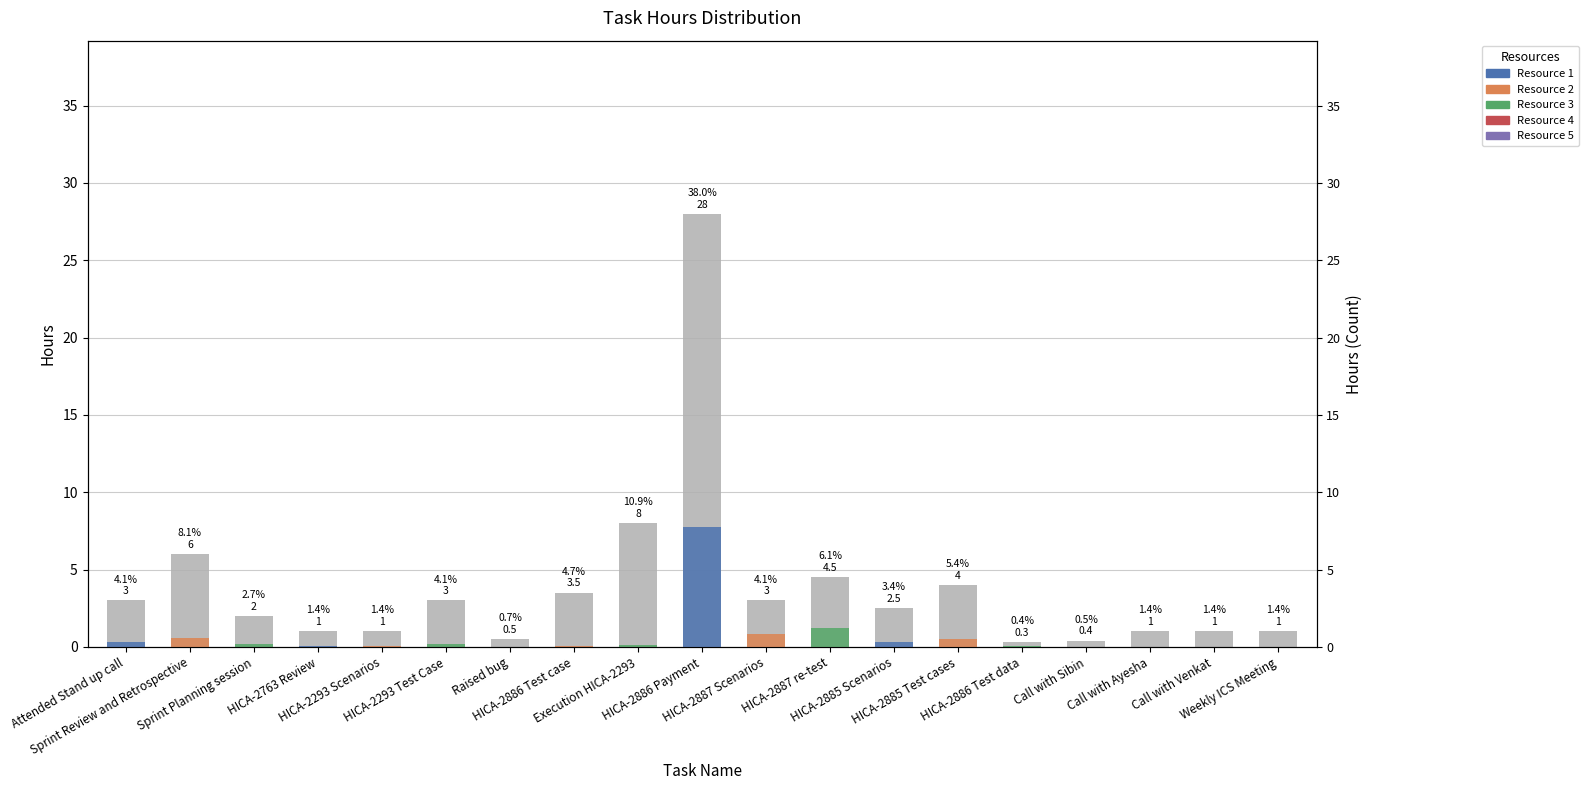

What is the difference between the values at HICA-2886 Payment and Call with Venkat?

27.0